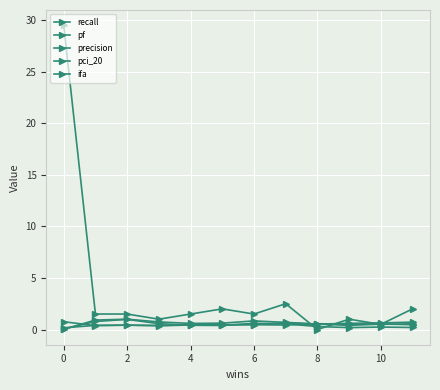

List the series in order of their peak value, lowest first.

precision, pci_20, pf, recall, ifa